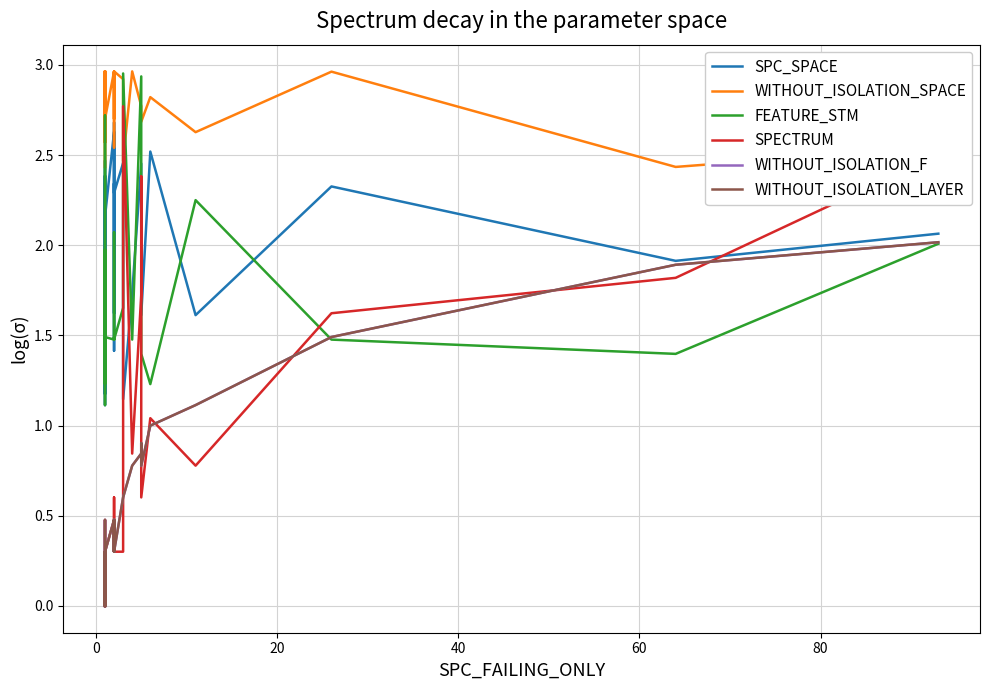

What is the sum of all SPECTRUM values?

23.5